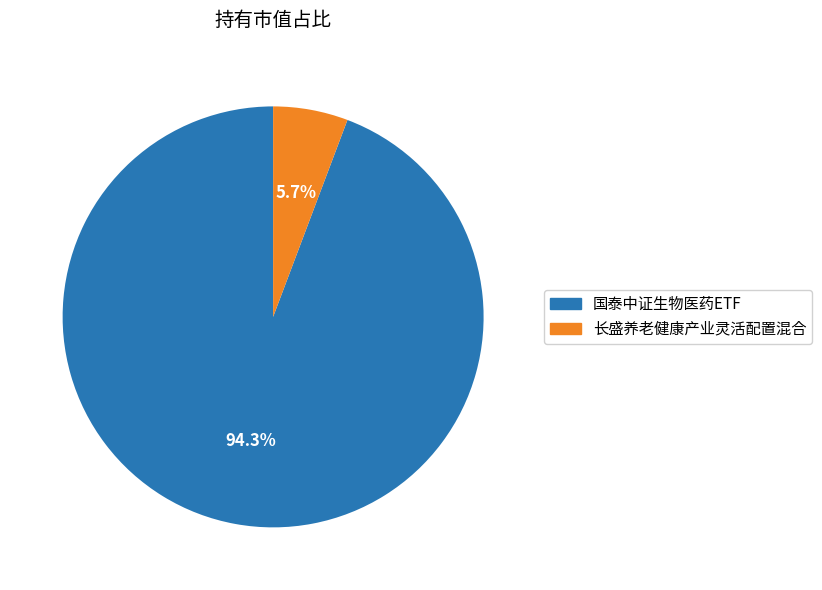

True or false: 长盛养老健康产业灵活配置混合 accounts for 6% of the total.

True